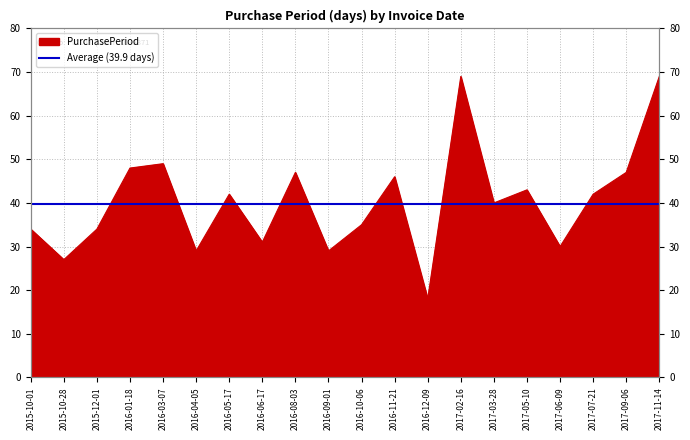

What is the change in value from 2016-05-17 to 2016-08-03?

+5